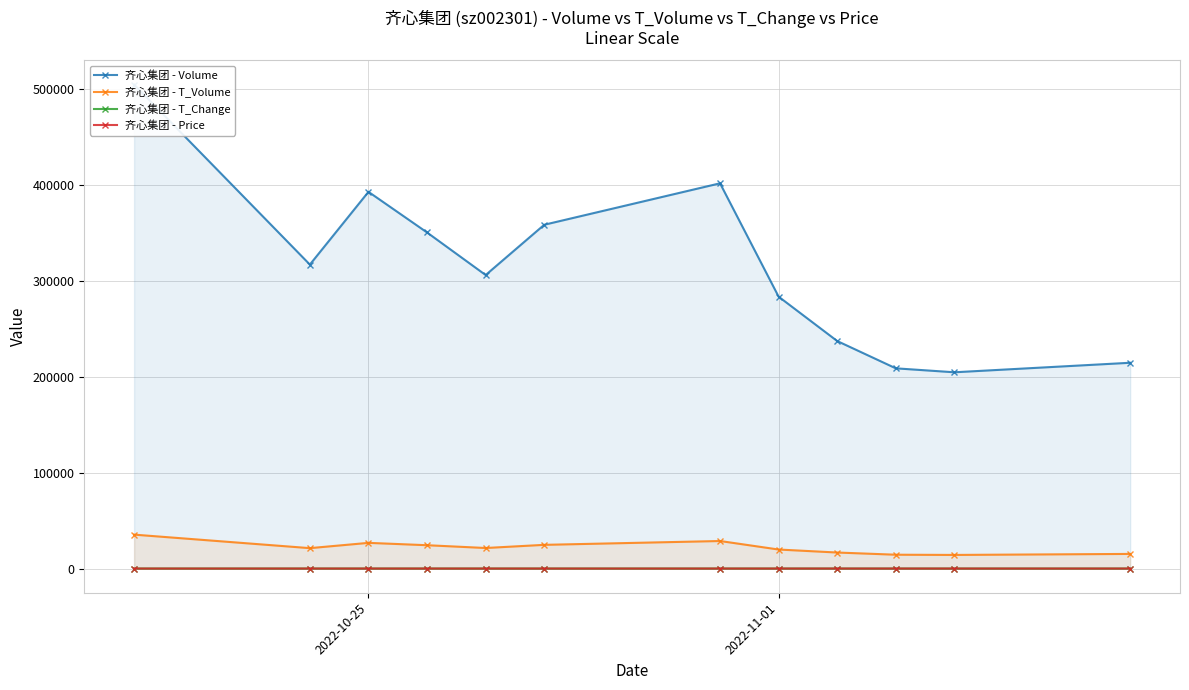

True or false: 齐心集团 - T_Volume and 齐心集团 - T_Change cross at least once.

False